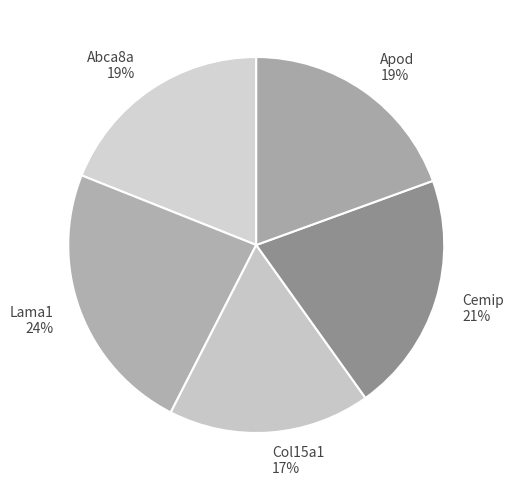

Which category has the smallest portion of the pie?

Col15a1